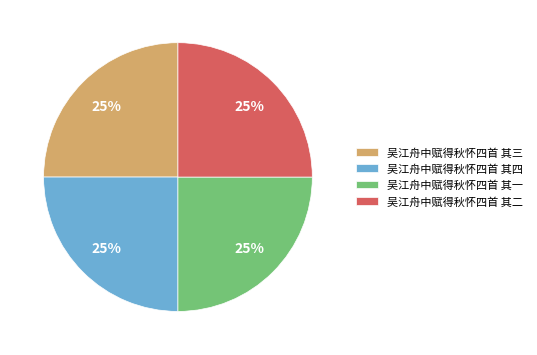

What percentage is the 吴江舟中赋得秋怀四首 其三 slice, to the nearest percent?

25%